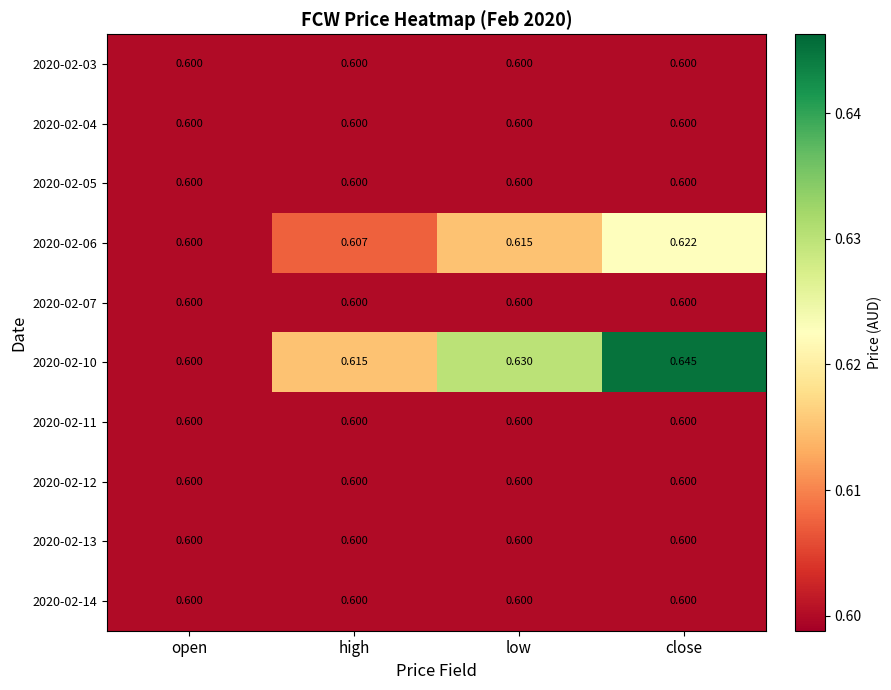

What is the smallest value displayed?

0.6